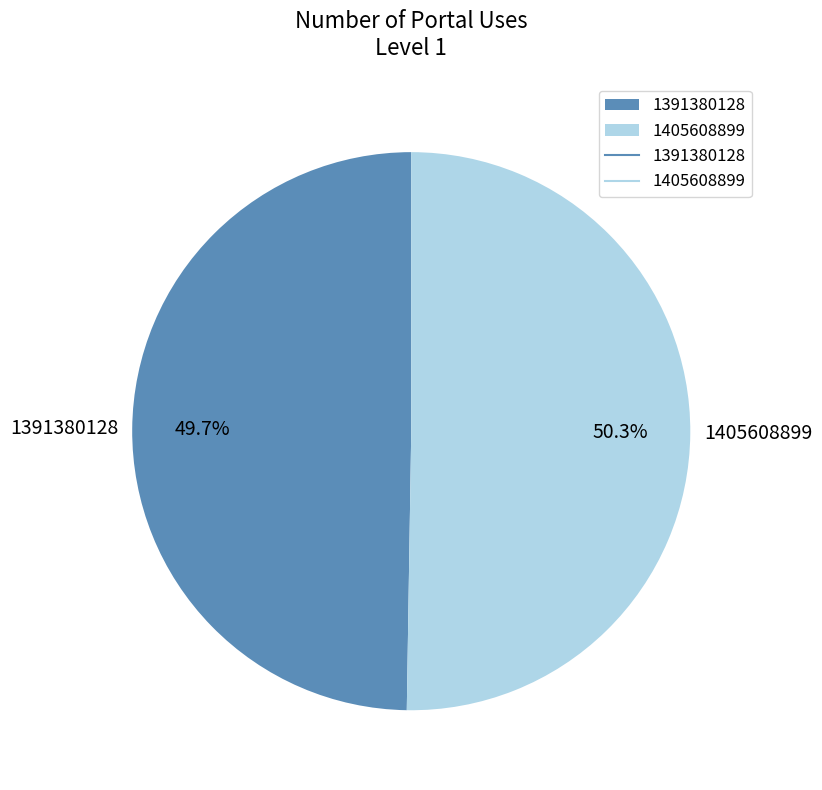

What is the majority slice?

1405608899